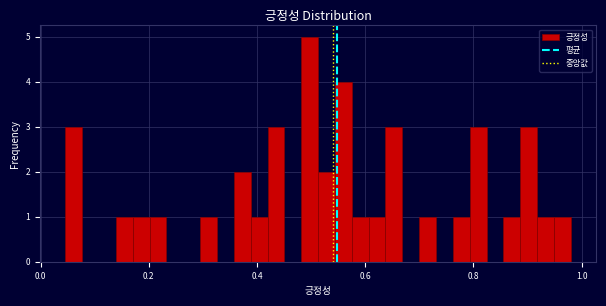

Read against the x-axis, roughly where is the centre of the tallest bar?

0.50